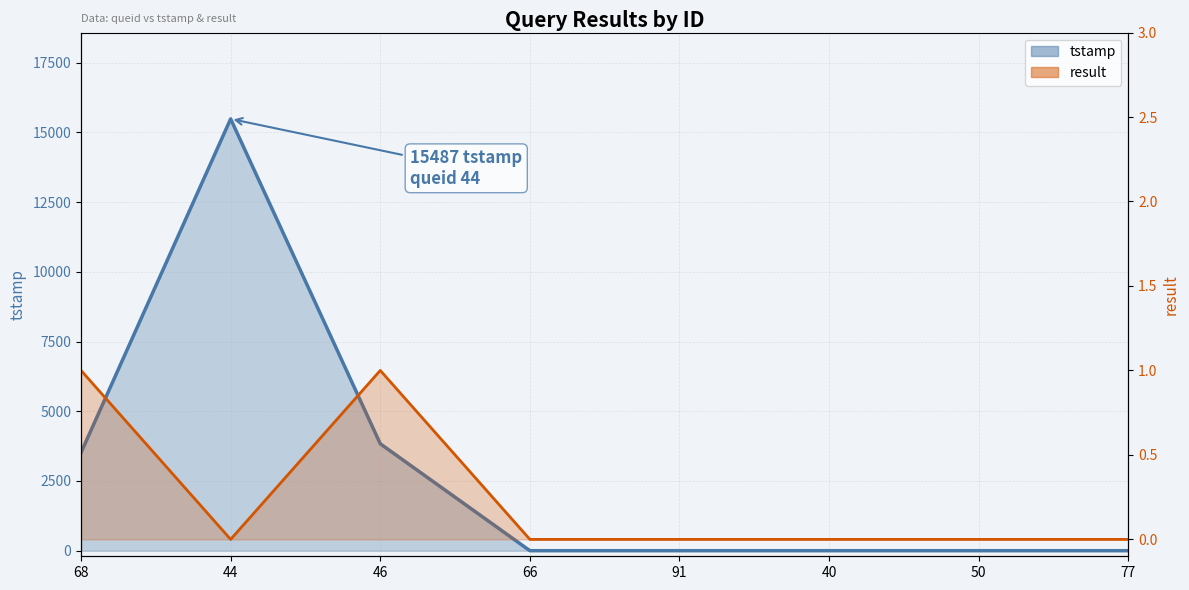

What are all the series names shown in the legend?

tstamp, result